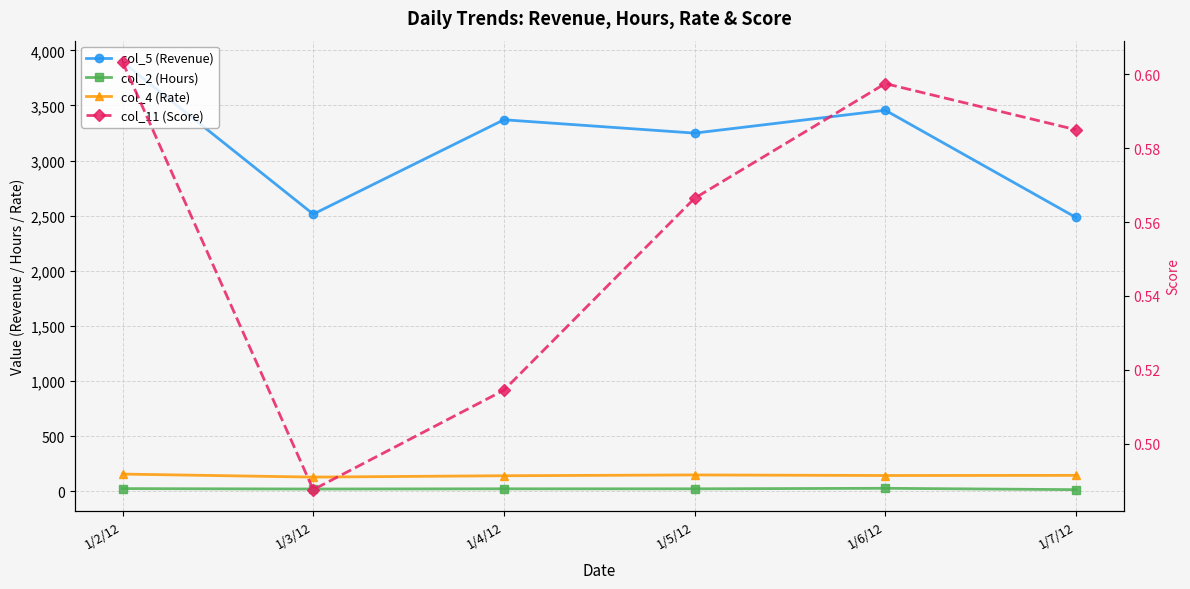

Rank the categories by col_4 (Rate) value from lowest to highest.

1/3/12, 1/4/12, 1/6/12, 1/7/12, 1/5/12, 1/2/12